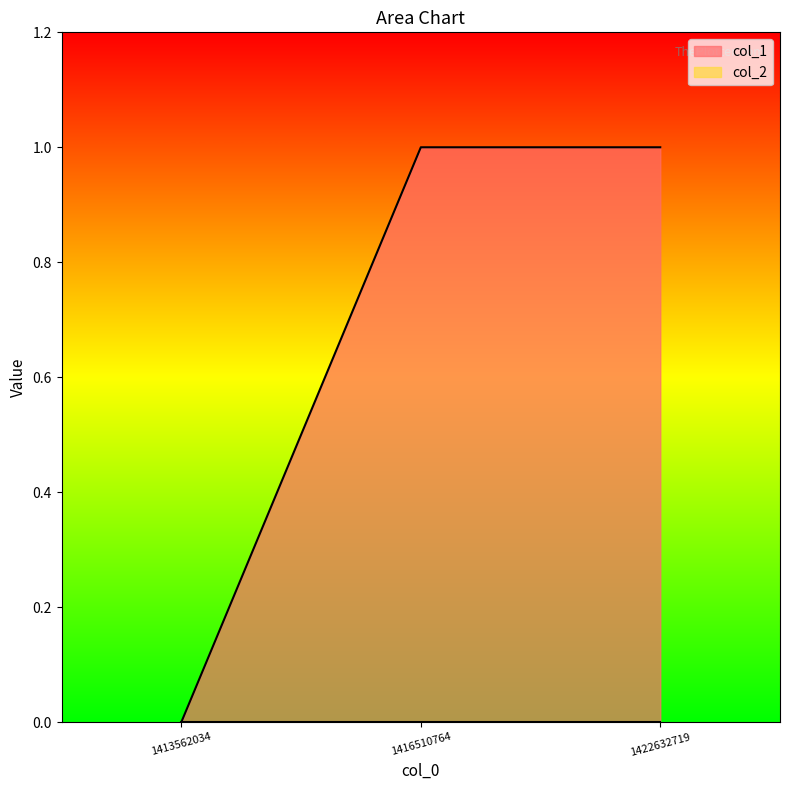

How many lines are shown in the chart?

1